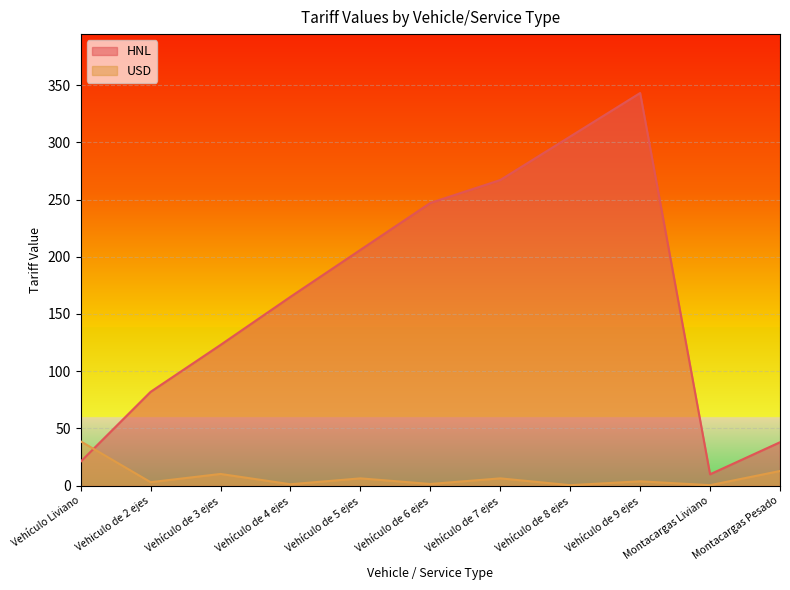

Count the number of data series in this chart.

2